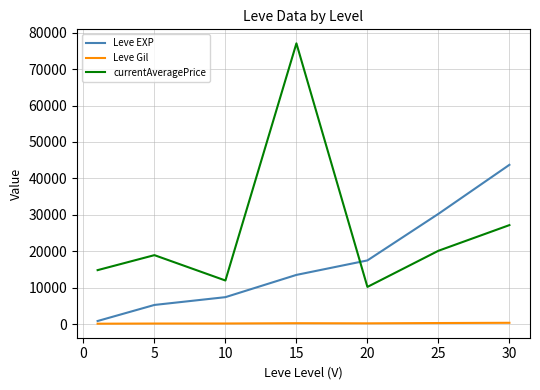

Which series has the largest total across all categories?

currentAveragePrice